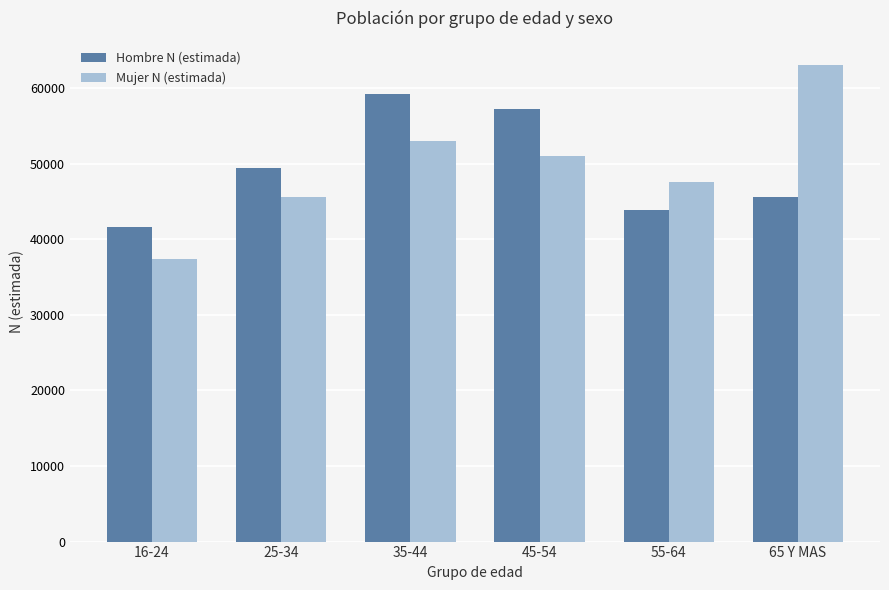

Where does the Mujer N (estimada) series first go above 51015?

35-44